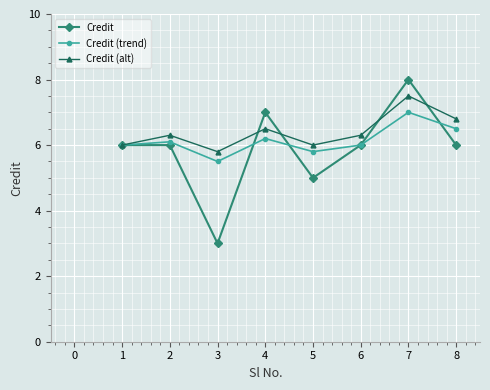

Which series has the largest range (max minus min)?

Credit